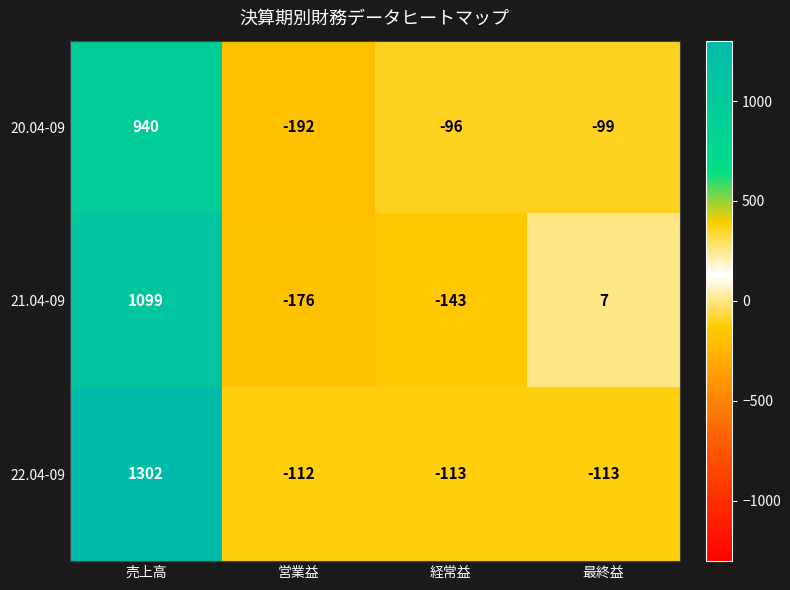

Reading left to right, list all the values displayed in this chart.

20.04-09: 940	-192	-96	-99
21.04-09: 1099	-176	-143	7
22.04-09: 1302	-112	-113	-113